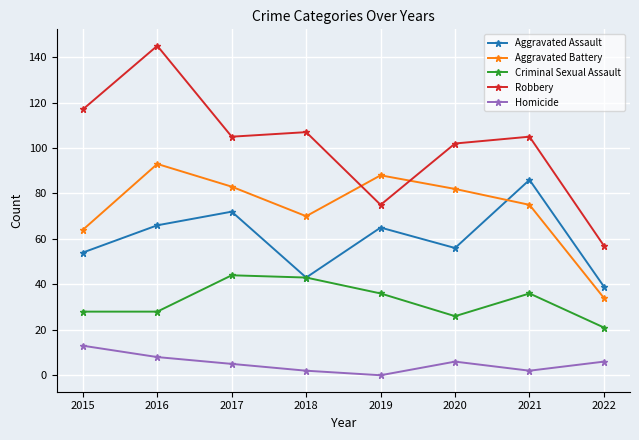

Is it true that Aggravated Assault equals 76 at 2018?

False